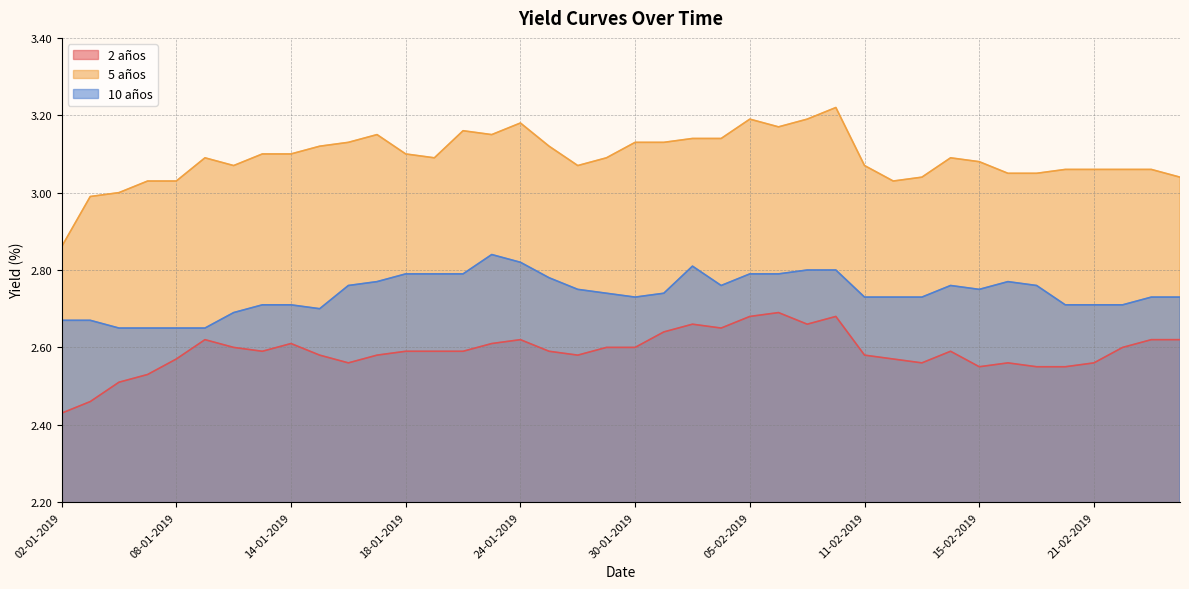

How many interior local peaks does the 5 años series have?

7